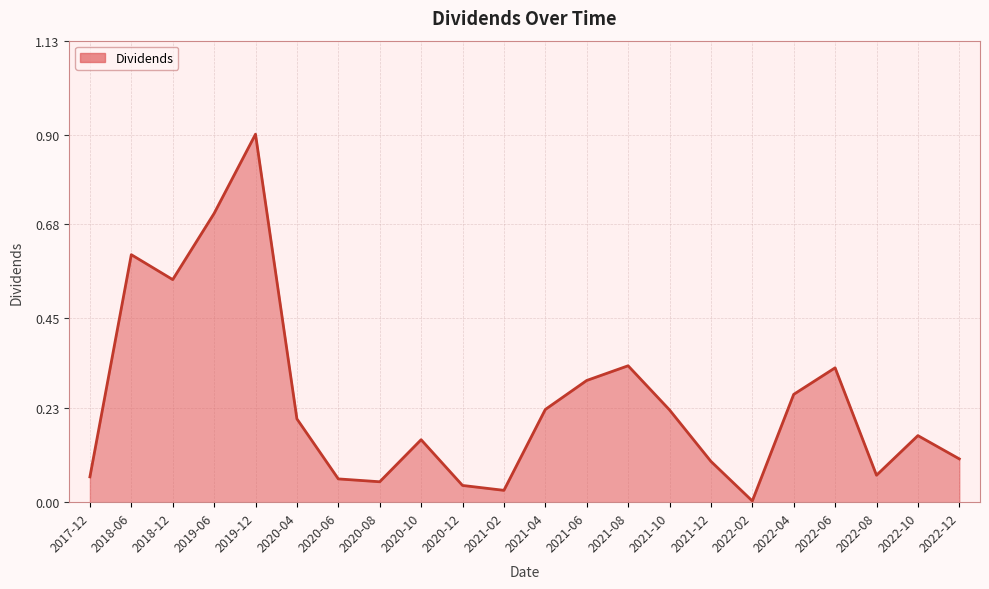

At which category does the data reach its first local valley?

2018-12